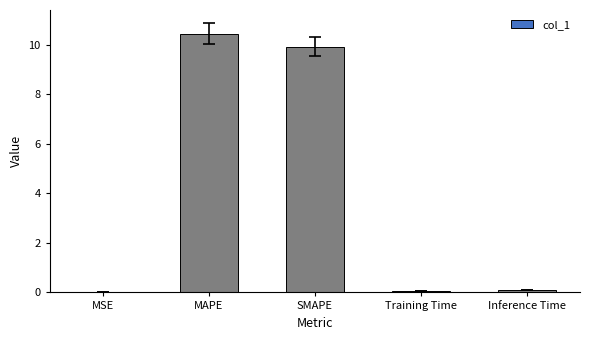

What is the greatest value displayed?

10.4